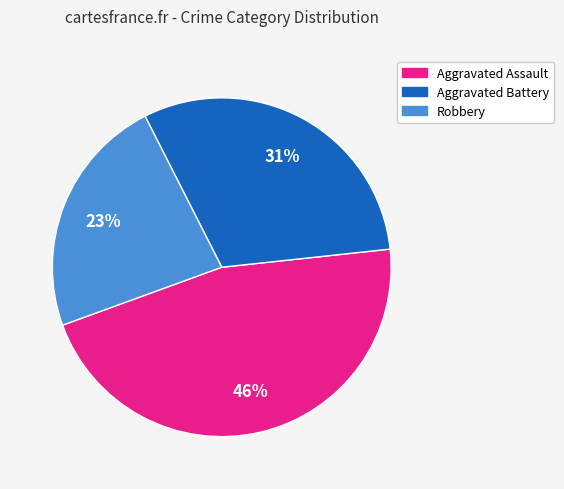

Which category has the biggest portion of the pie?

Aggravated Assault